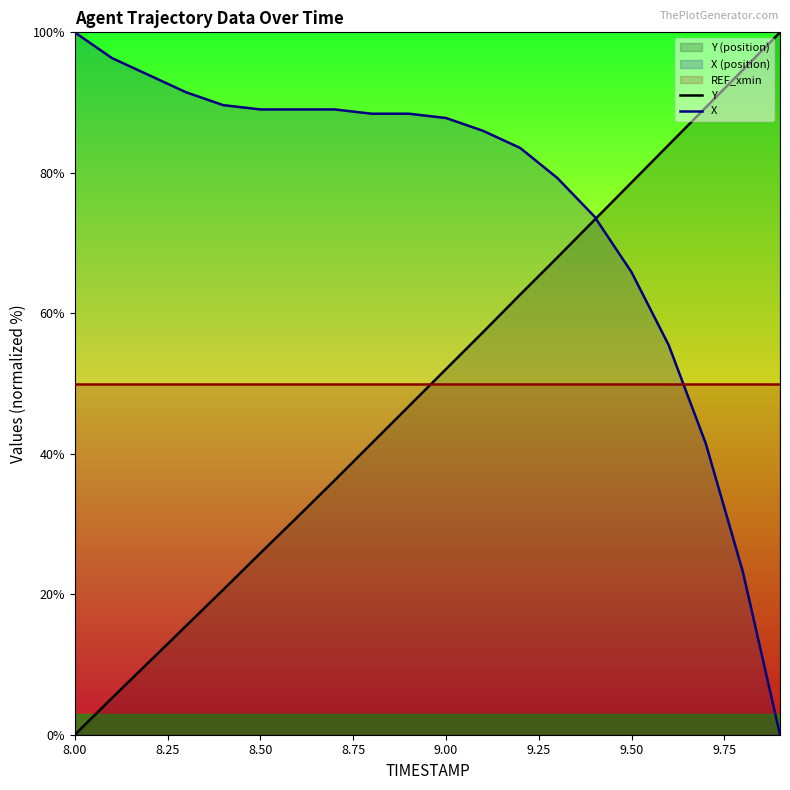

Reading left to right, transcribe all the data shown in this chart.

Y: 0.0	5.2	10.4	15.5	20.6	25.9	31.0	36.2	41.5	46.8	52.0	57.3	62.7	67.9	73.3	78.6	84.0	89.3	94.7	100.0
X: 100.0	96.3	93.9	91.5	89.6	89.0	89.0	89.0	88.4	88.4	87.8	86.0	83.5	79.3	73.8	65.9	55.5	41.5	23.2	0.0
REF_xmin: 50.0	50.0	50.0	50.0	50.0	50.0	50.0	50.0	50.0	50.0	50.0	50.0	50.0	50.0	50.0	50.0	50.0	50.0	50.0	50.0